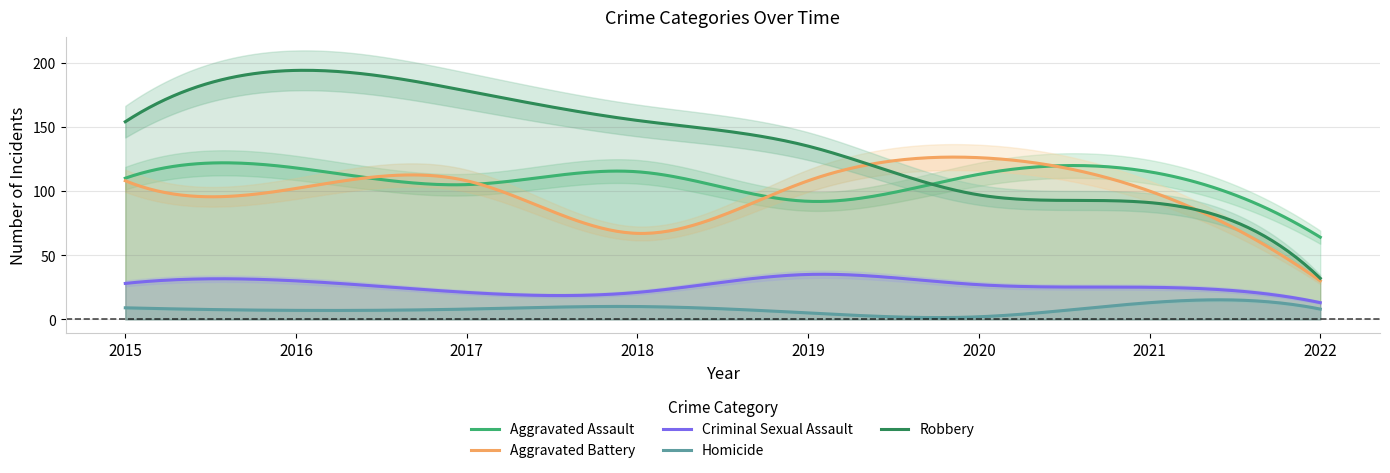

At which category is the sum across all series the highest?

2016